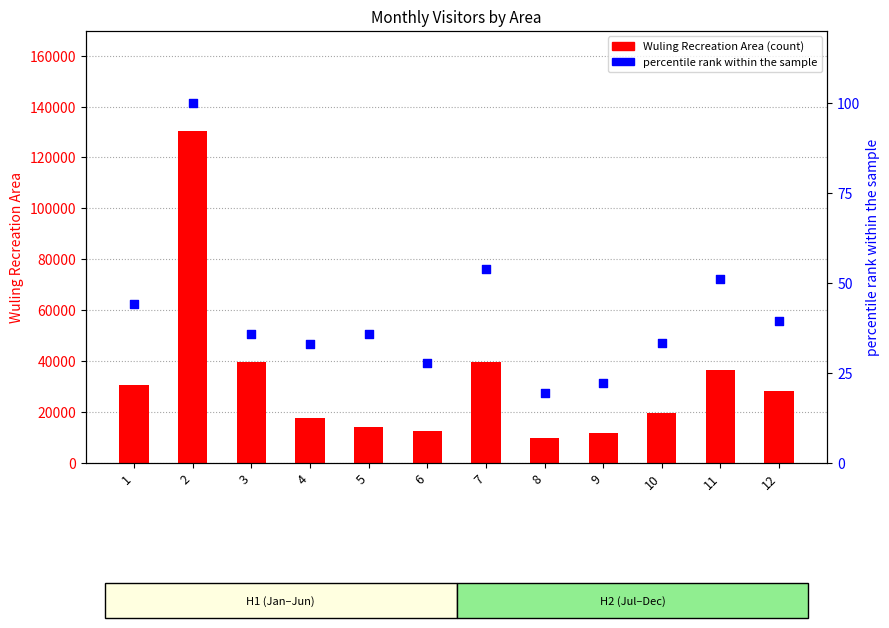

Which series has the largest total across all categories?

Wuling Recreation Area